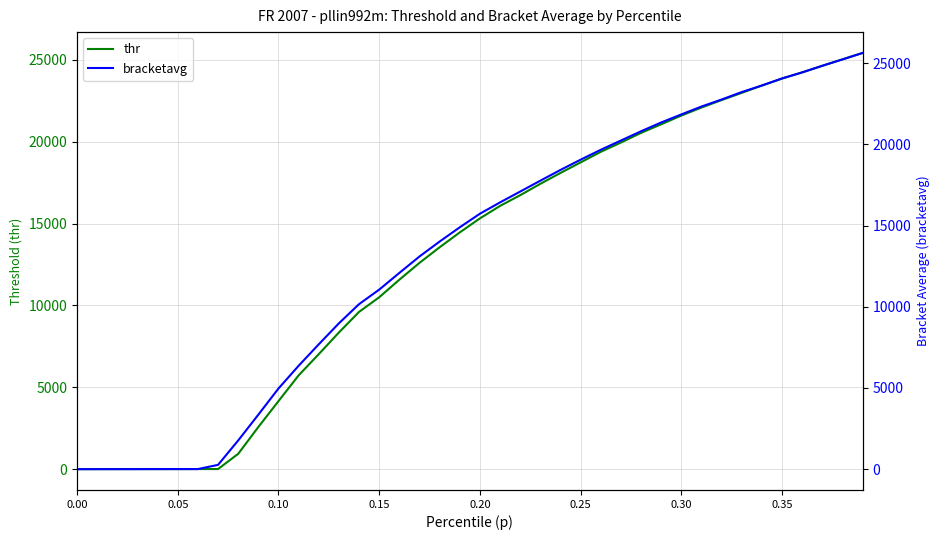

How many data points does each series have?

40